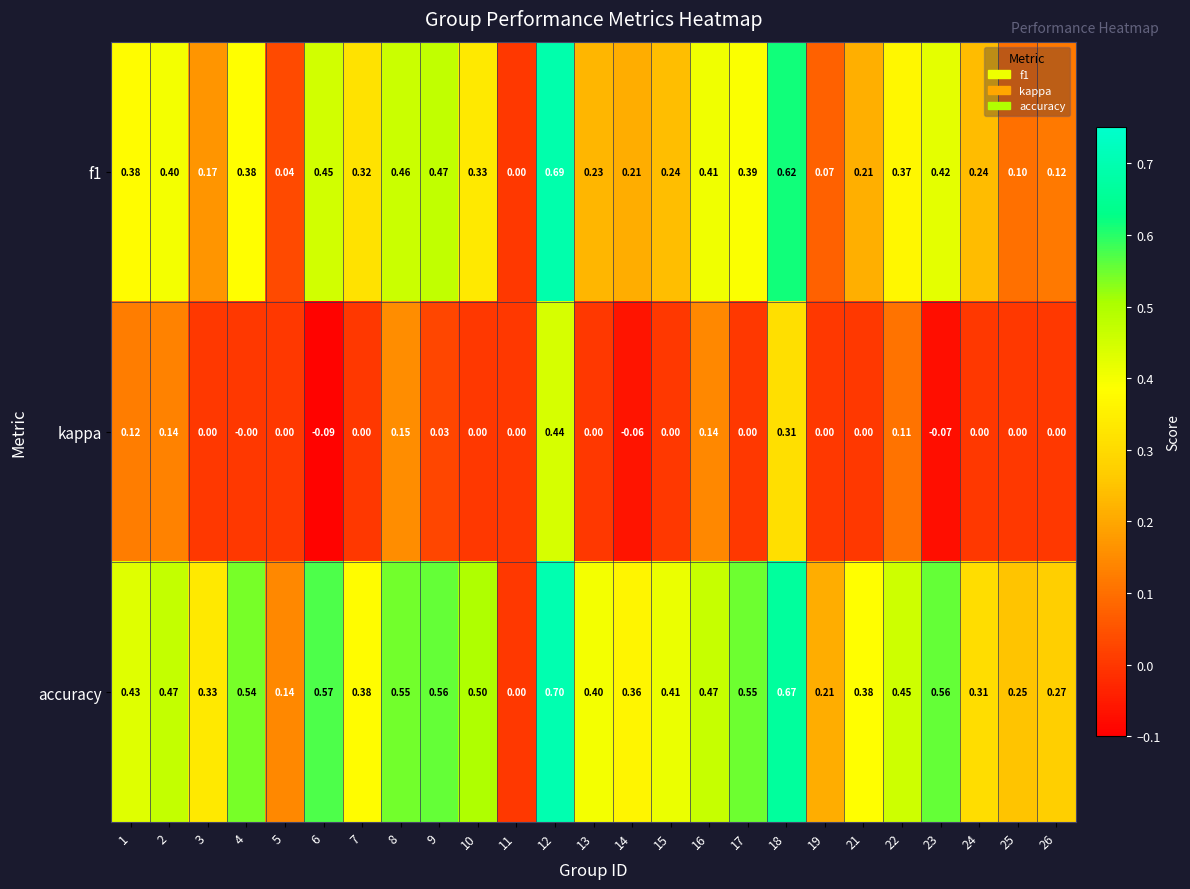

Which series changed the most between 7 and 12?

kappa